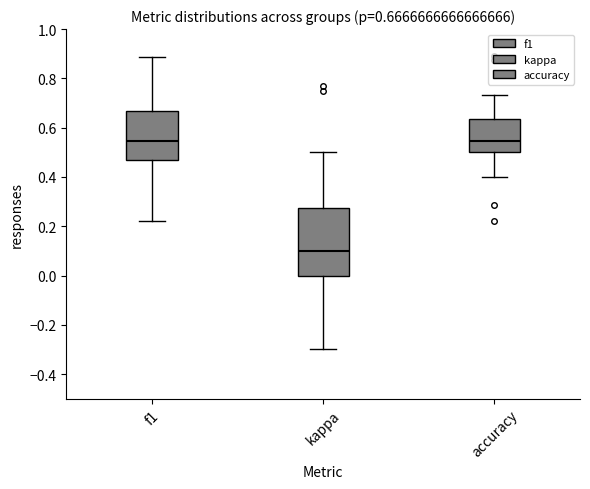

Which box has the lowest median line?

kappa